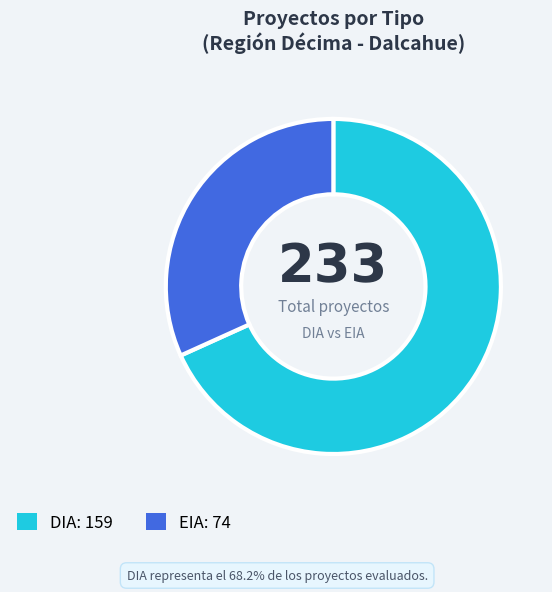

Is there a majority slice in this chart?

Yes